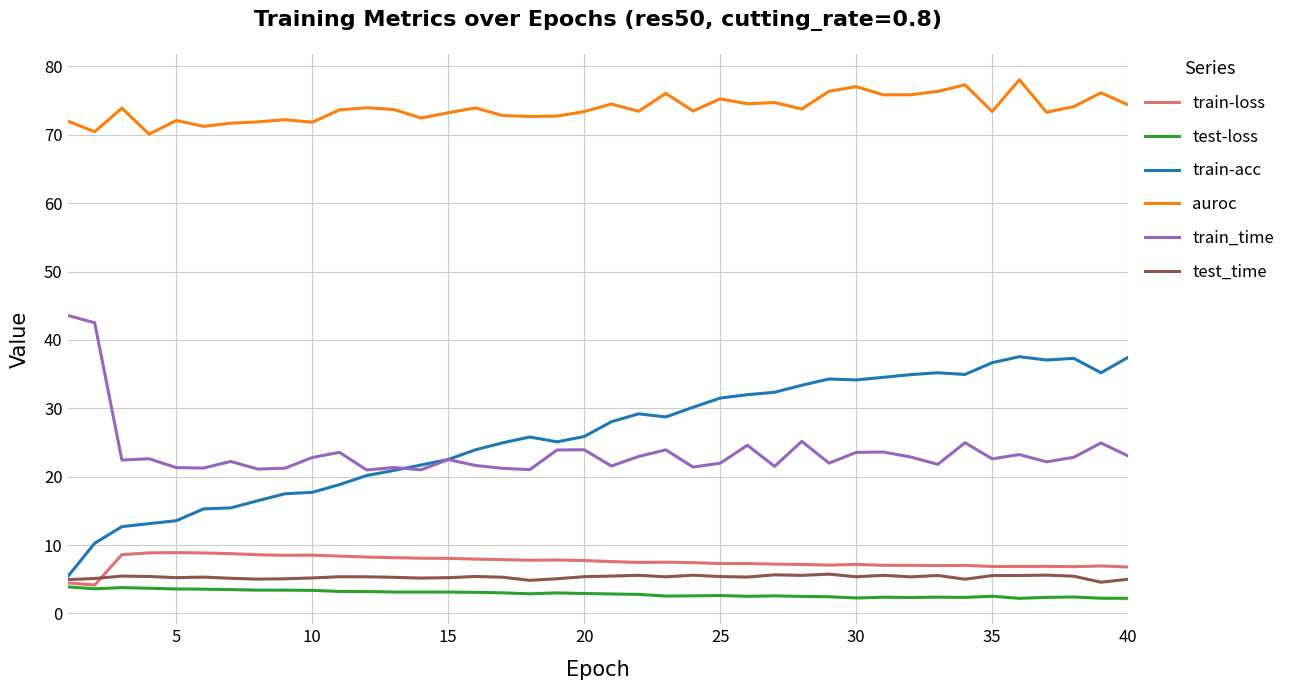

Which series has the largest total across all categories?

auroc